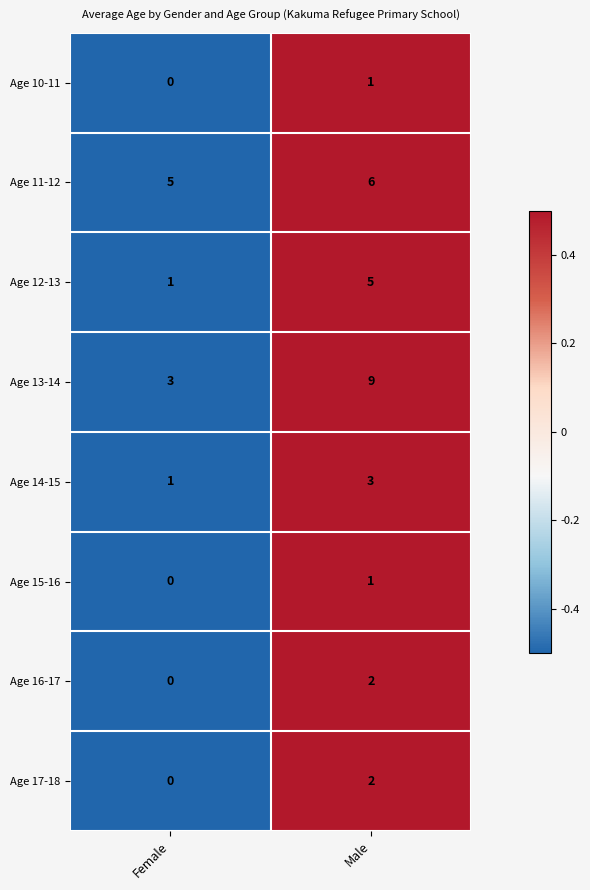

Is it true that Age 17-18 equals 2 at Male?

True